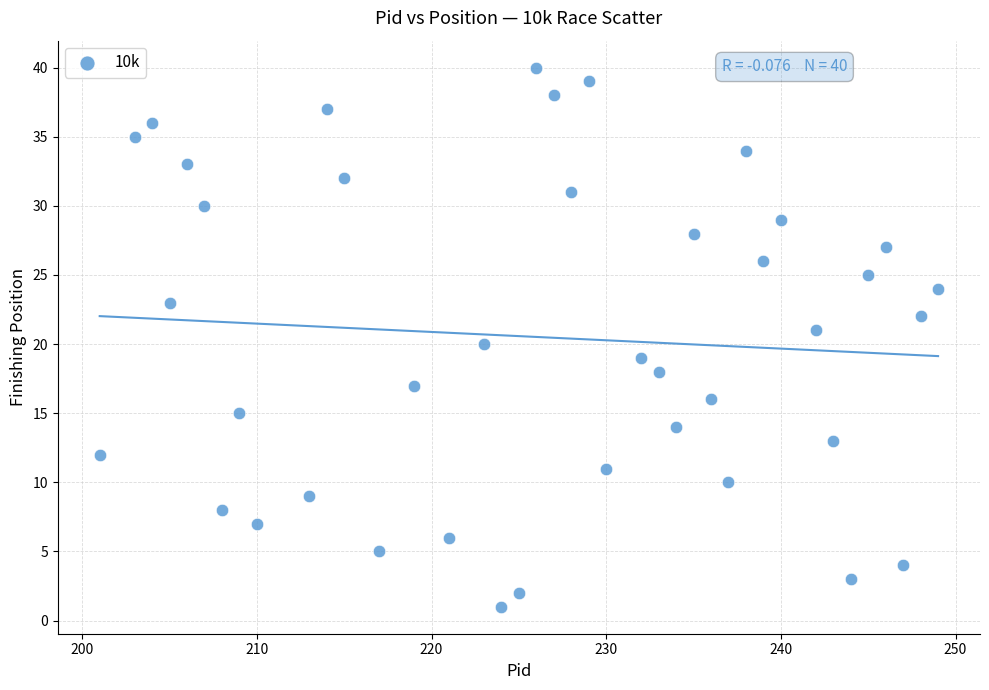

What is the range of X values (max minus min)?

48